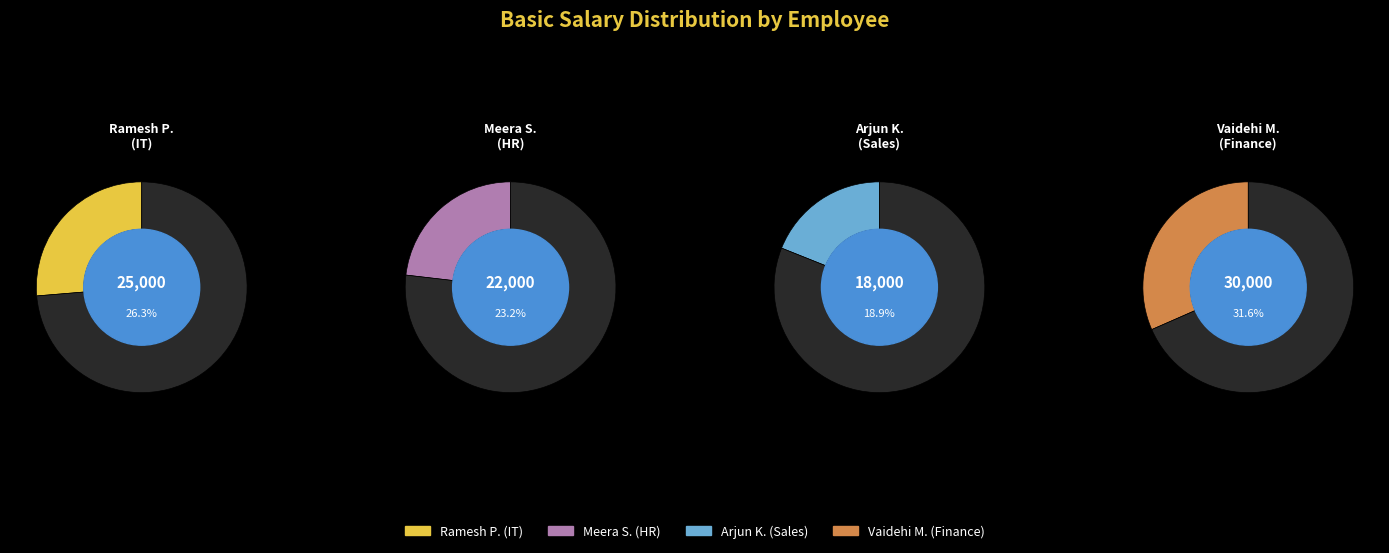

What is the largest slice in the pie chart?

Vaidehi M.
(Finance)